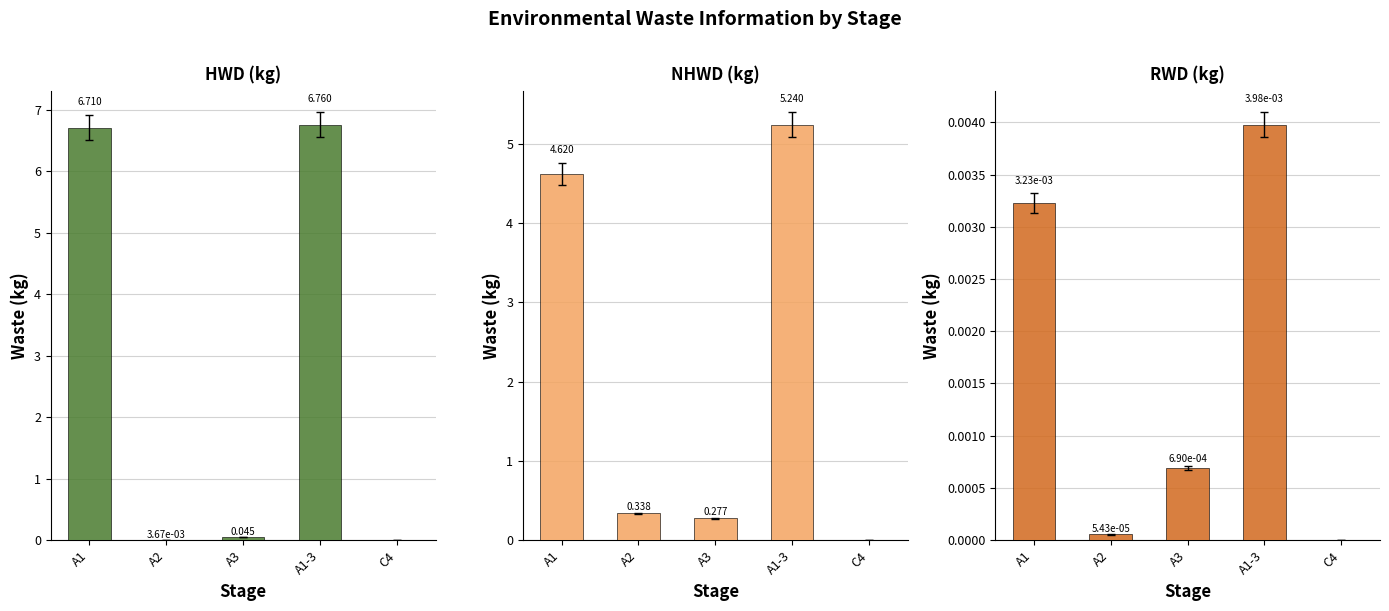

Which series has the widest spread of values?

HWD